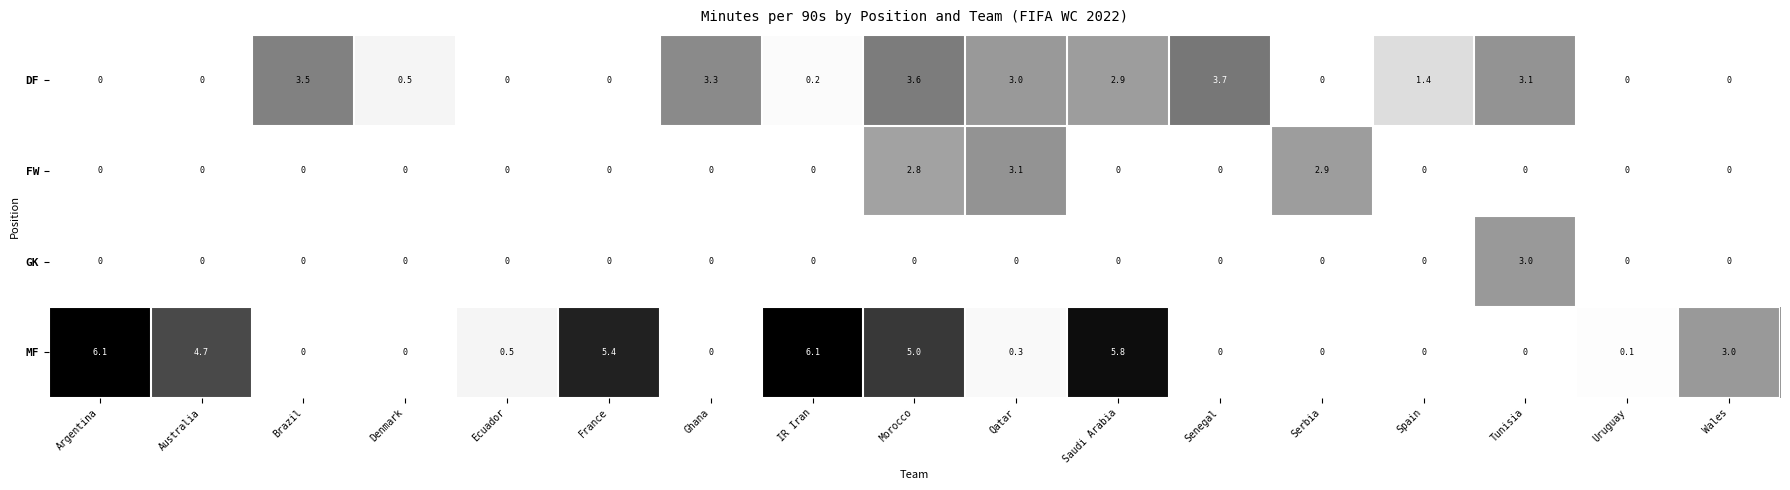

How many GK values are between 0 and 1?

16